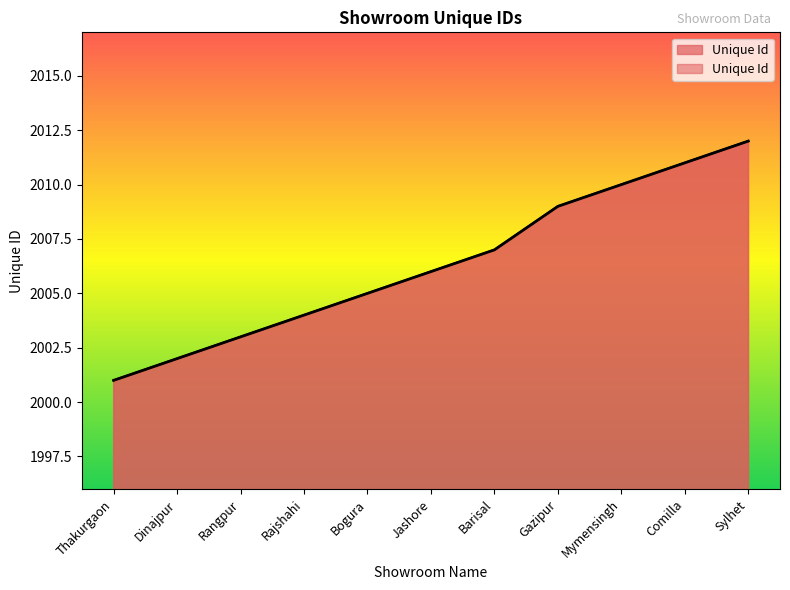

True or false: the data has more than 1 interior local peaks.

False